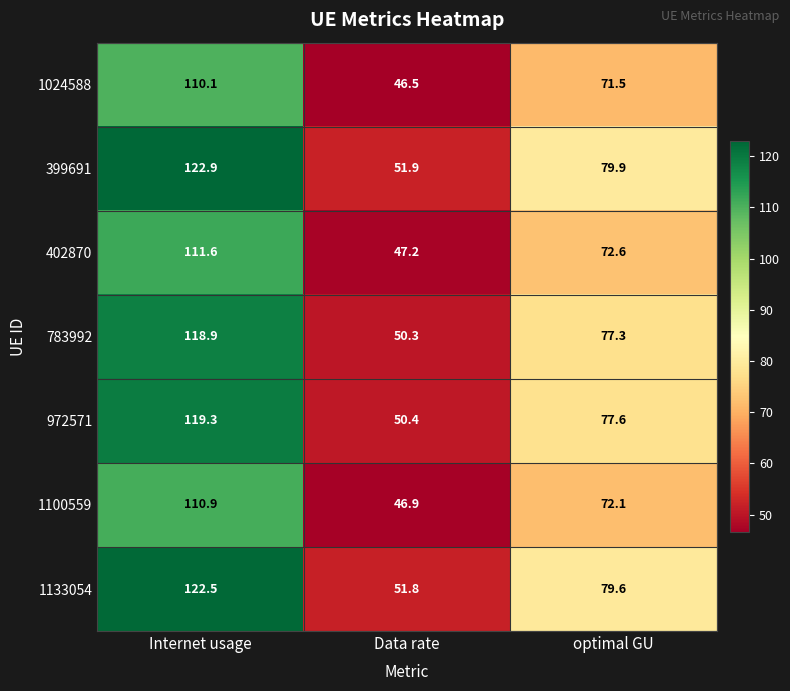

What is the difference between the maximum and minimum values in the 1024588 series?

63.6